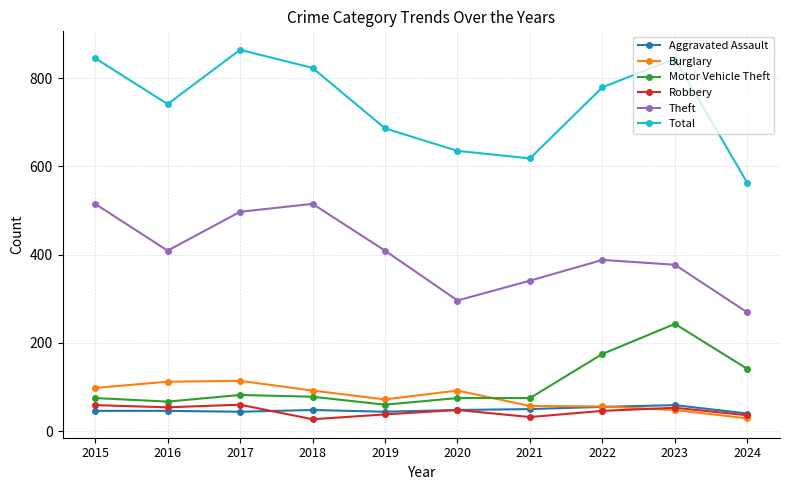

At which label does Burglary reach its minimum?

2024